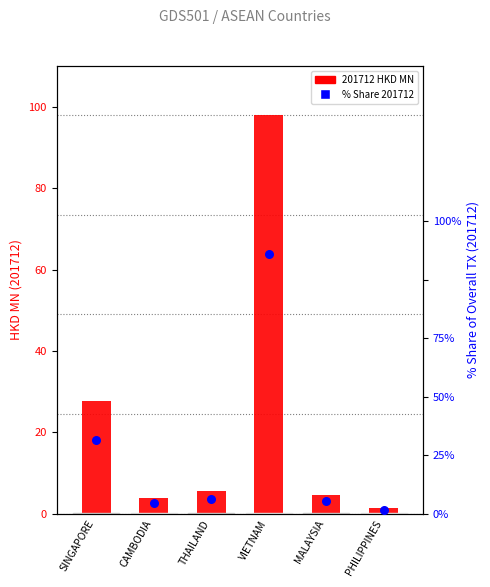

Which series has the largest total across all categories?

201712 HKD MN